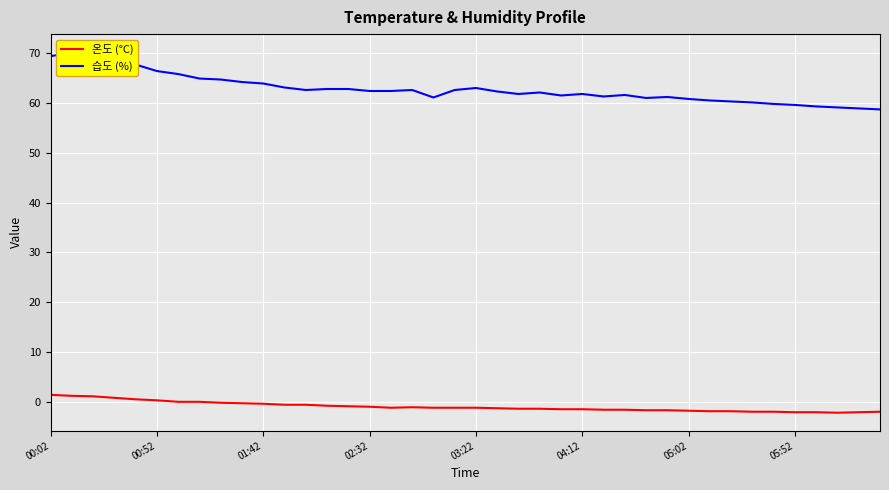

Is it true that 온도 (°C) equals -0.9 at 14?

True